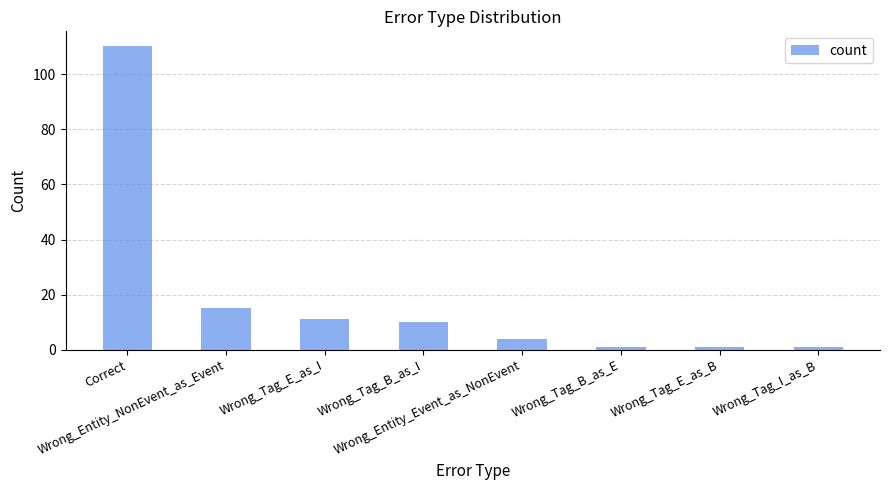

What is the maximum value shown in the chart?

110